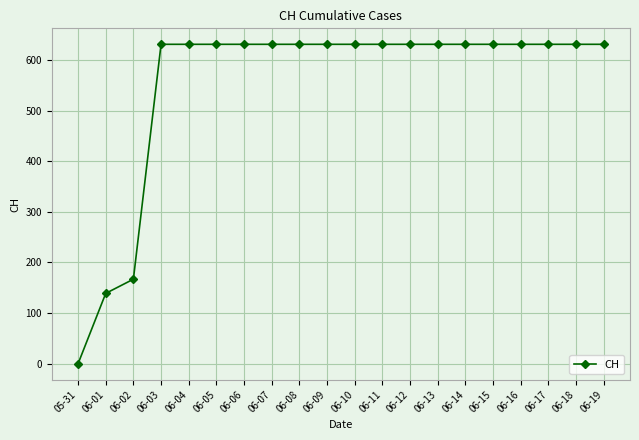

How many distinct data groups are displayed?

1